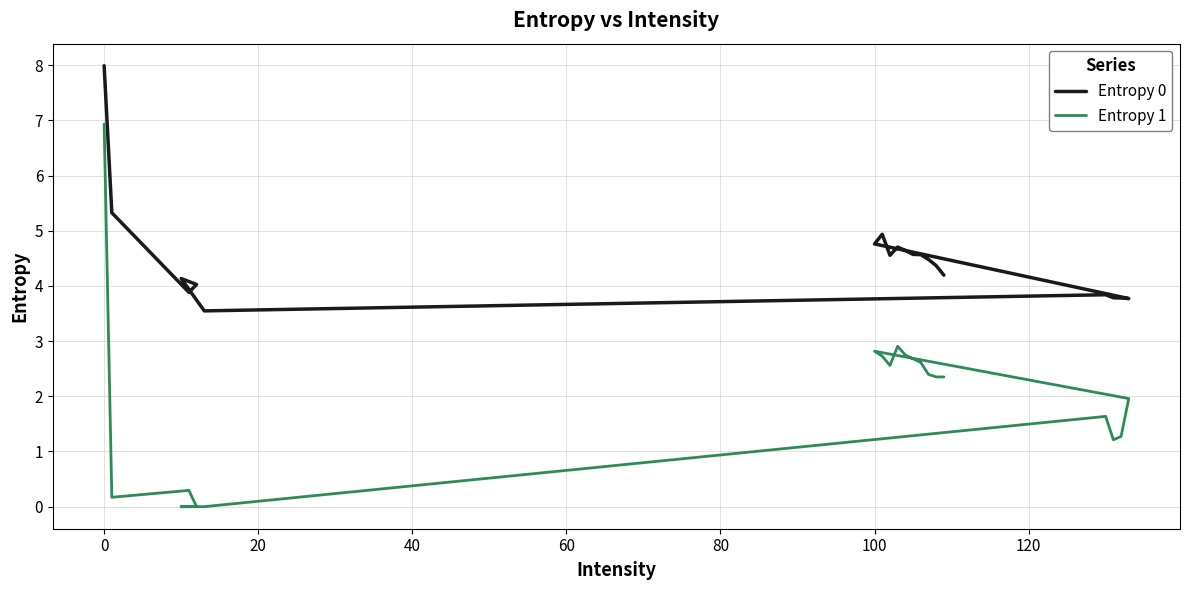

How many lines are shown in the chart?

2